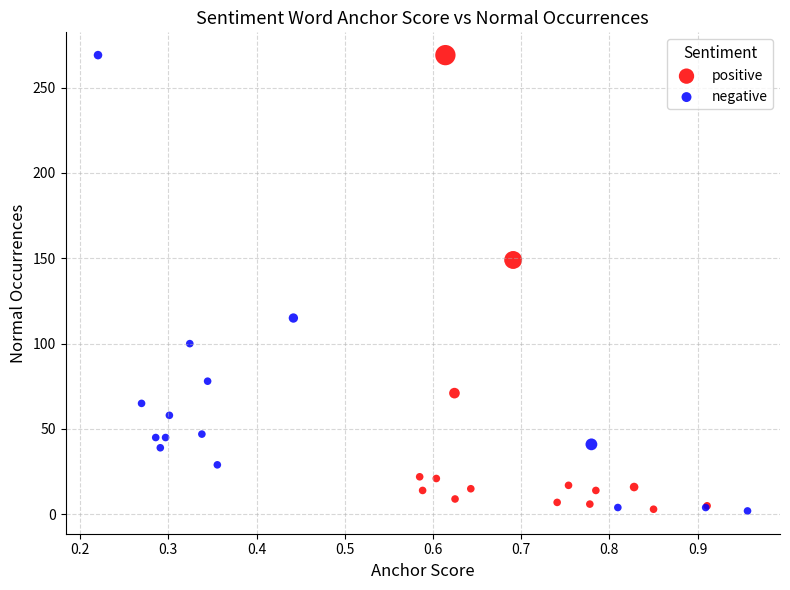

What are all the series names shown in the legend?

positive, negative